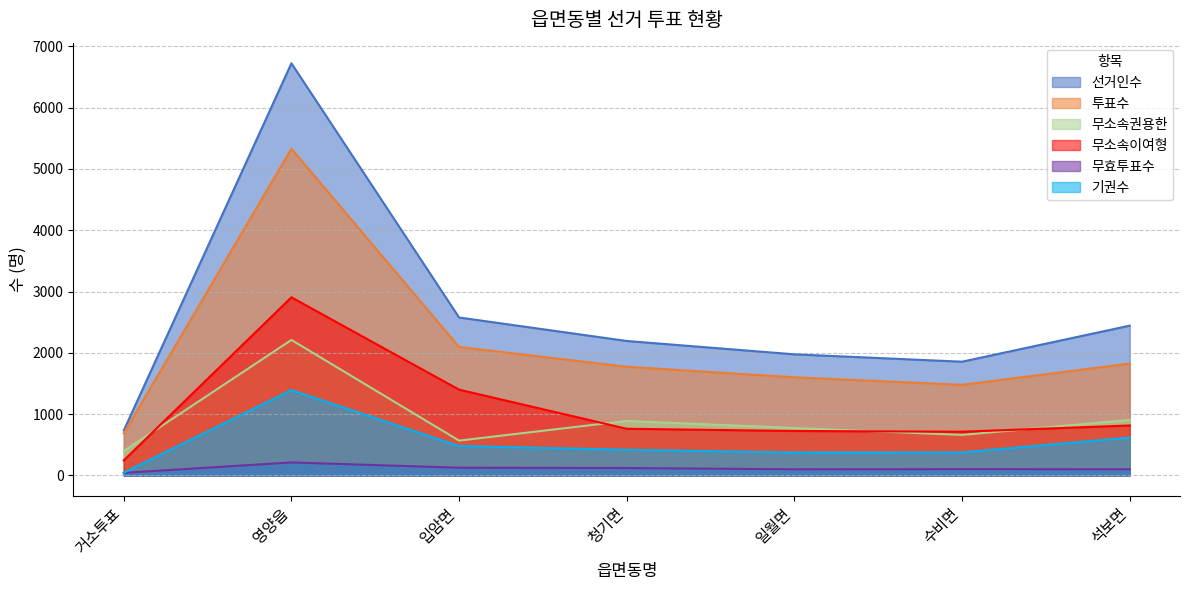

How many values in the 투표수 series are below 1774?

3